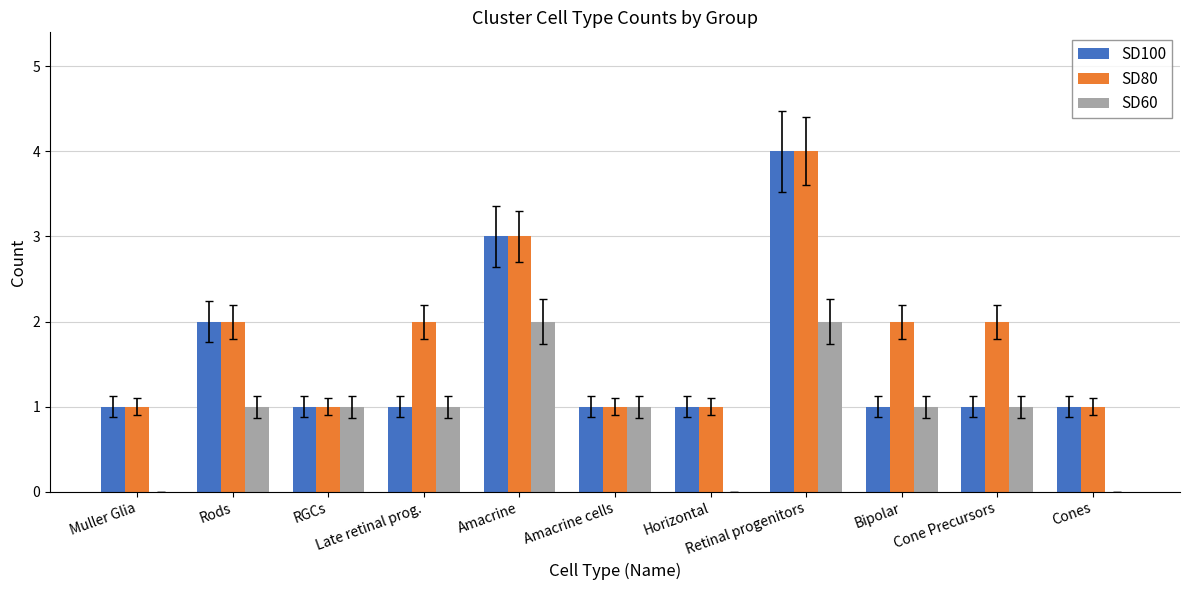

Reading right to left, what are all the values shown in this chart?

SD100: 1	1	1	4	1	1	3	1	1	2	1
SD80: 1	2	2	4	1	1	3	2	1	2	1
SD60: 0	1	1	2	0	1	2	1	1	1	0